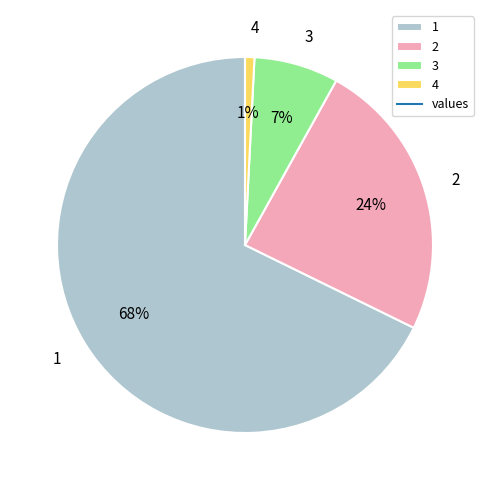

To the nearest percent, what is the combined percentage of 2 and 1?

92%